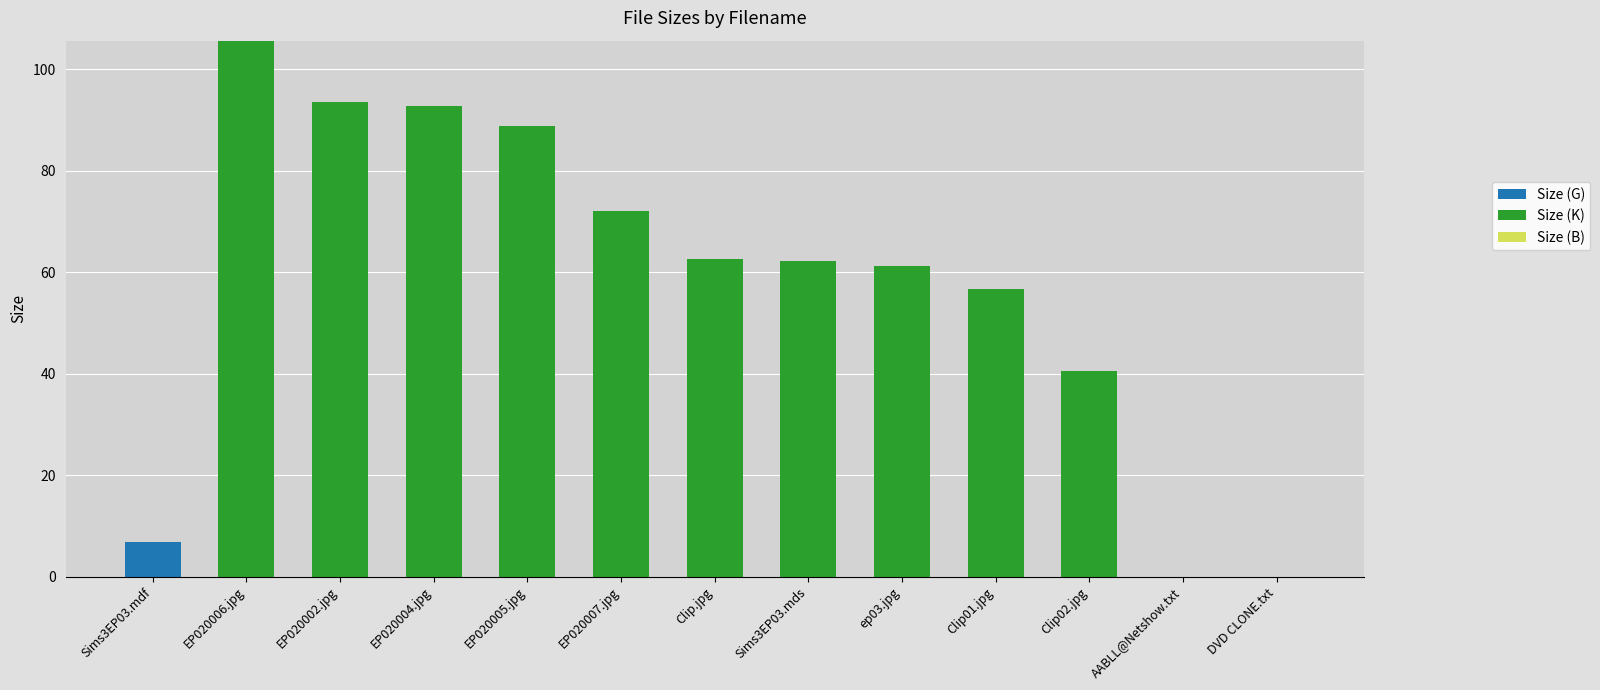

The Size (G) series shows 0.0 at Clip.jpg. True or false?

True